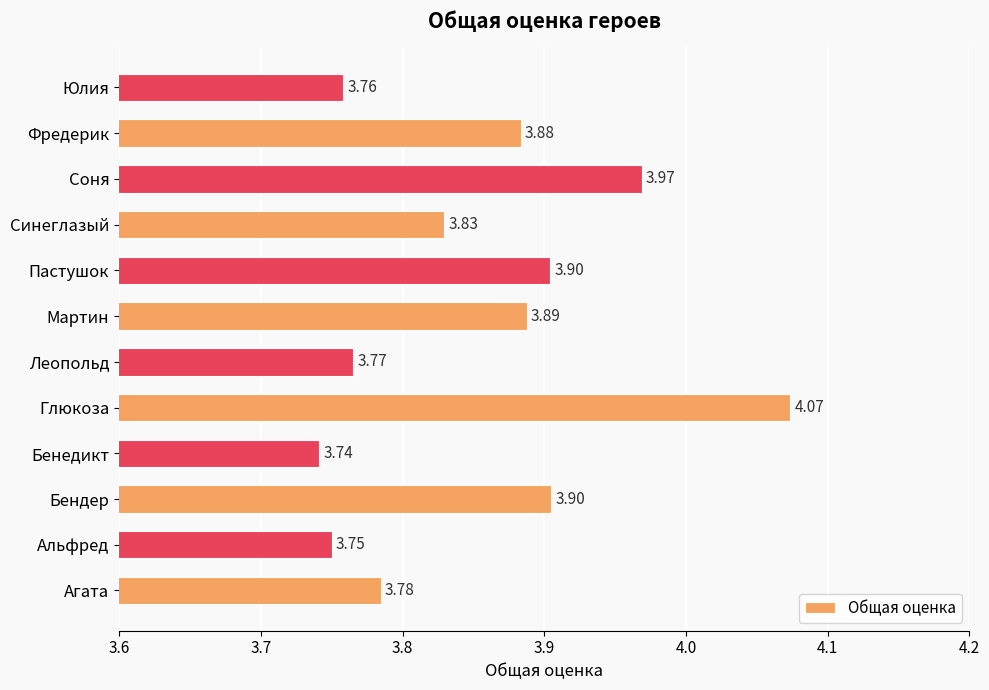

What is the sum of the values at Леопольд and Пастушок?

7.7